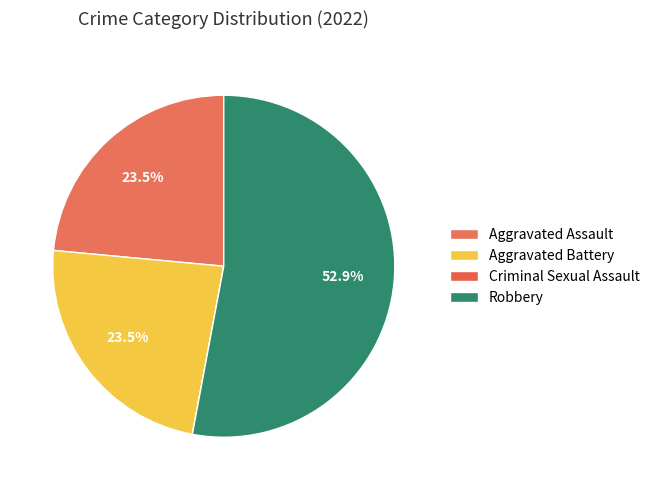

How many slices are in this pie chart?

4